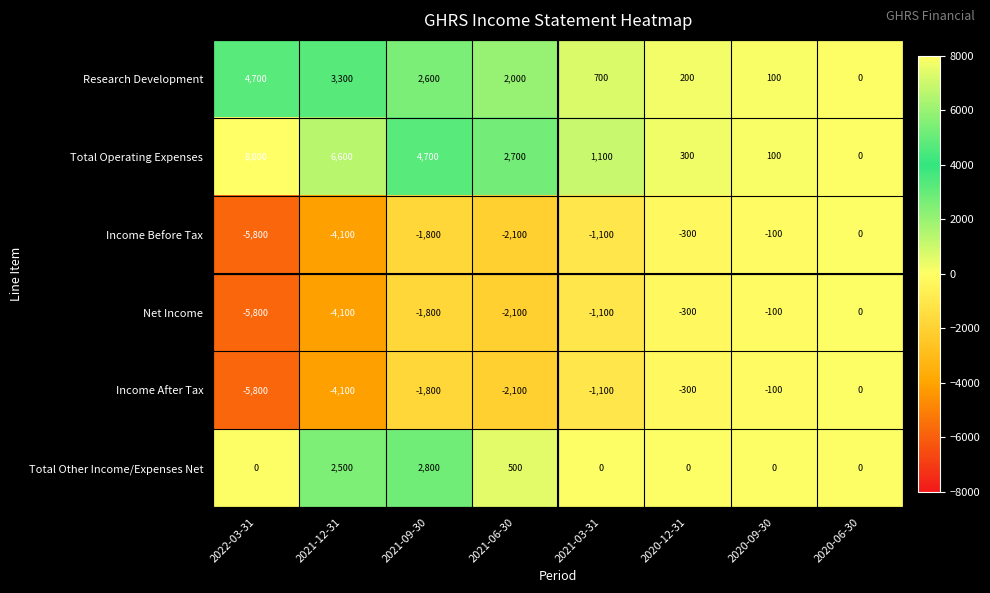

What is the sum of all Income Before Tax values?

-15300